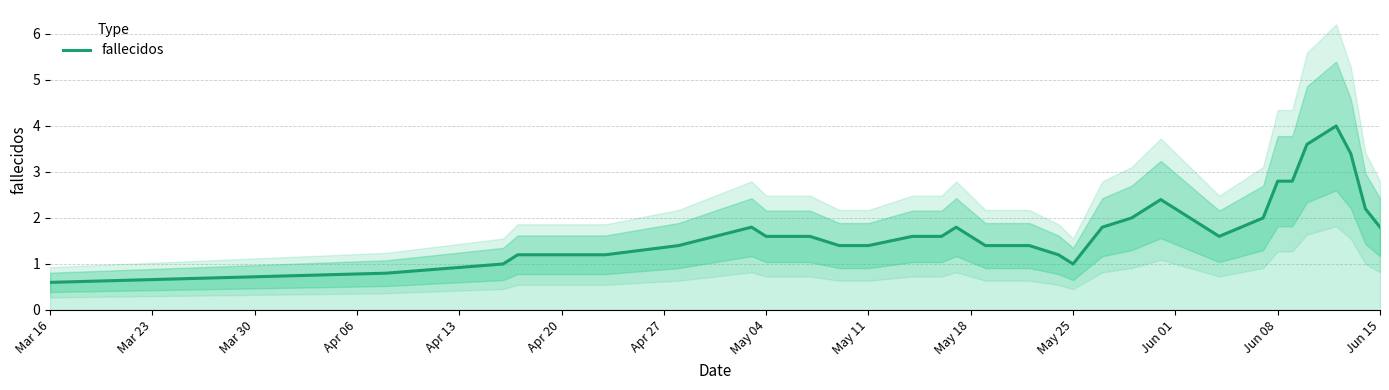

How many interior local peaks (higher than both neighbors) does the data have?

6